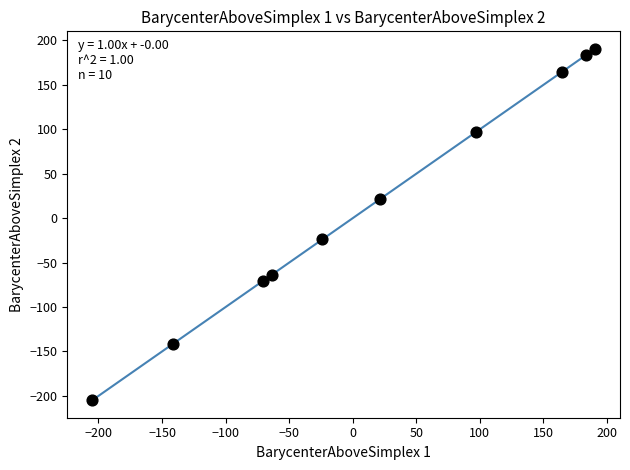

What Y value in the scatter plot is closest to -7?

-23.9